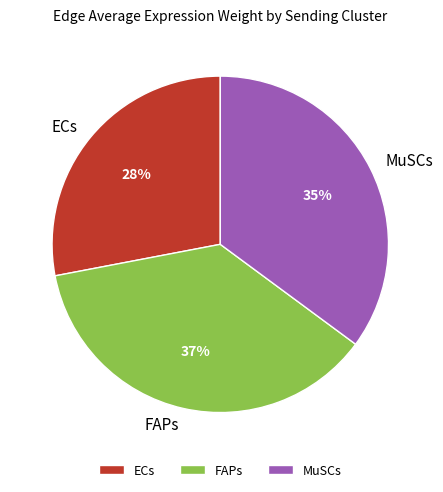

Rank the categories by value from lowest to highest.

ECs, MuSCs, FAPs